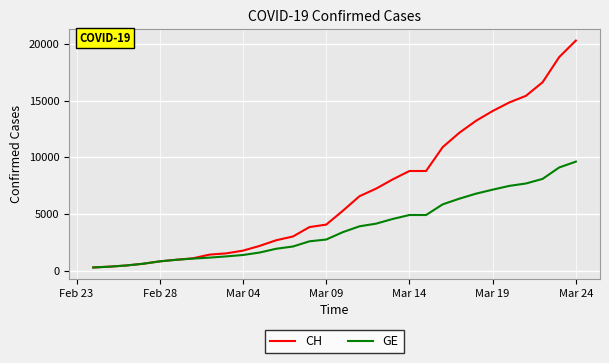

What is the greatest value displayed?

20278